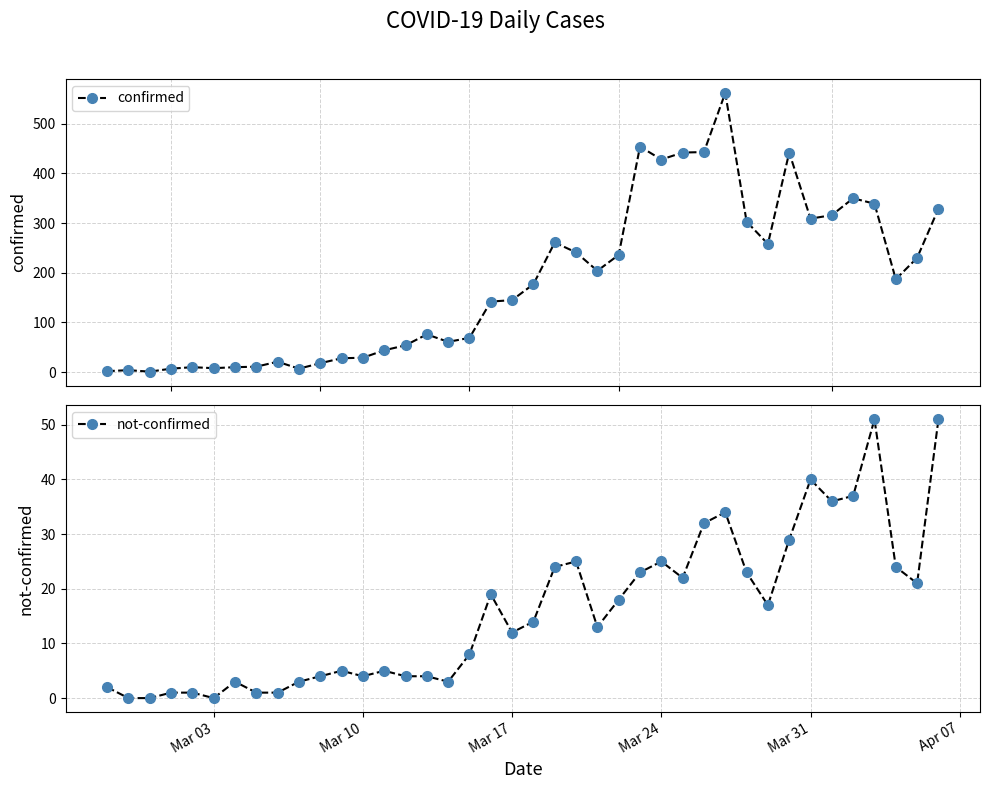

What is the maximum value for confirmed?

562